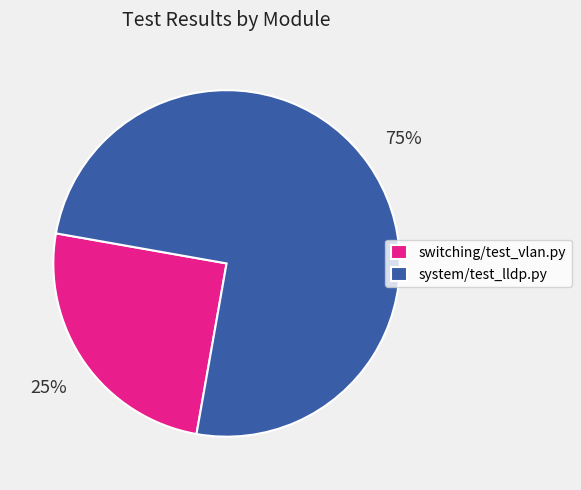

To the nearest percent, what is the difference between the system/test_lldp.py and switching/test_vlan.py slice percentages?

50%